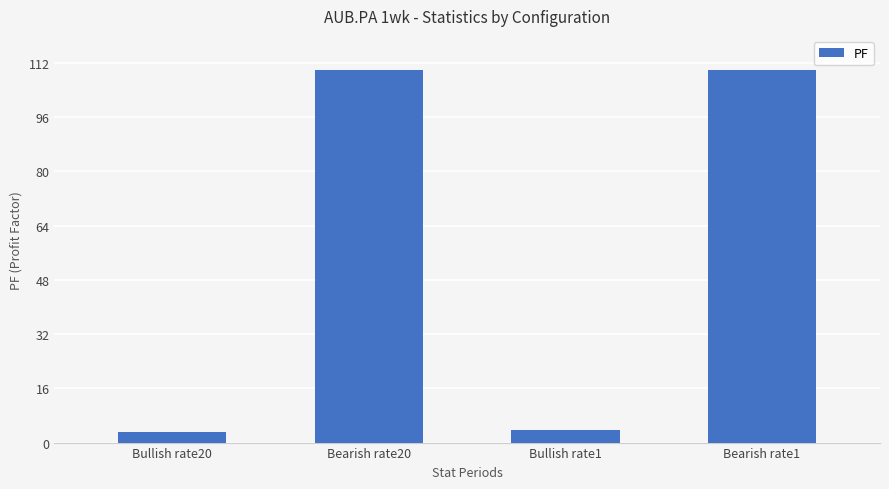

What is the greatest value displayed?

110.0